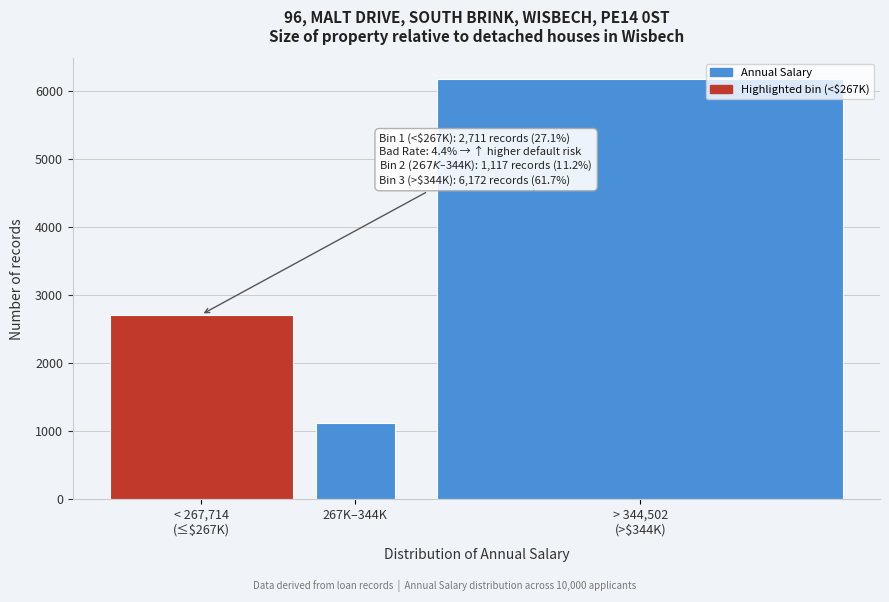

Reading left to right, extract all data points from this chart.

2711	1117	6172